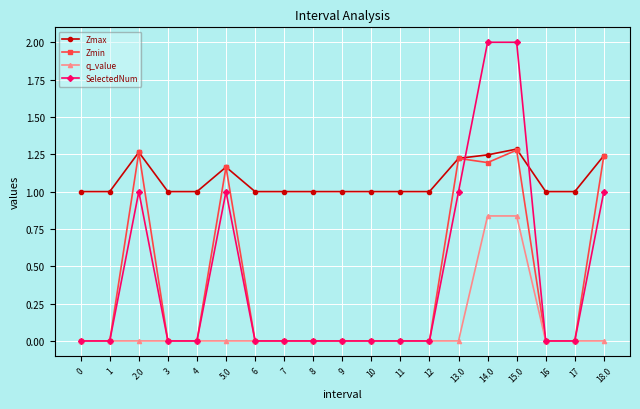

What is the label of the 12th point from the left?

11